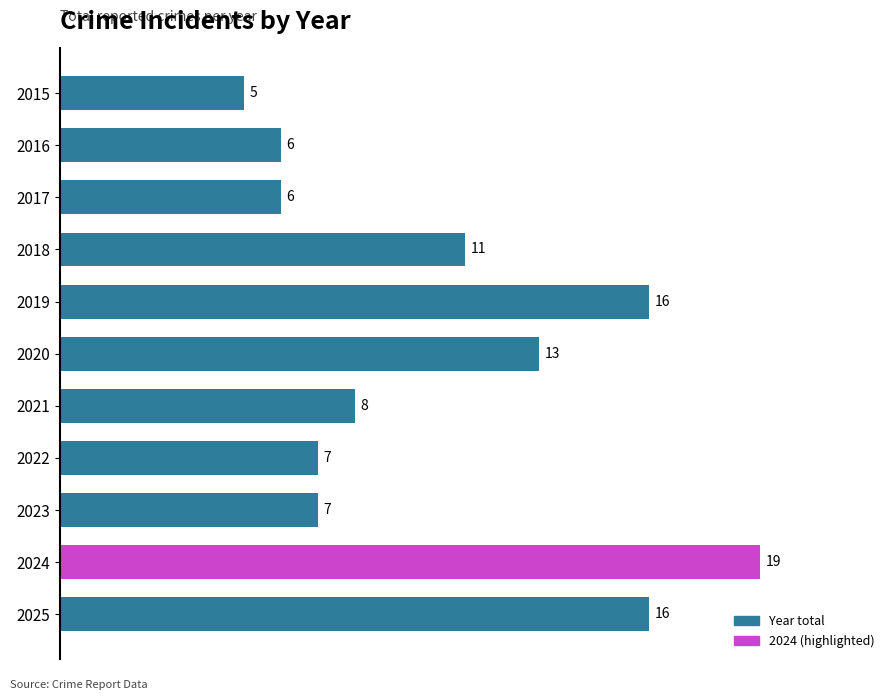

What is the change in value from 2020 to 2023?

-6